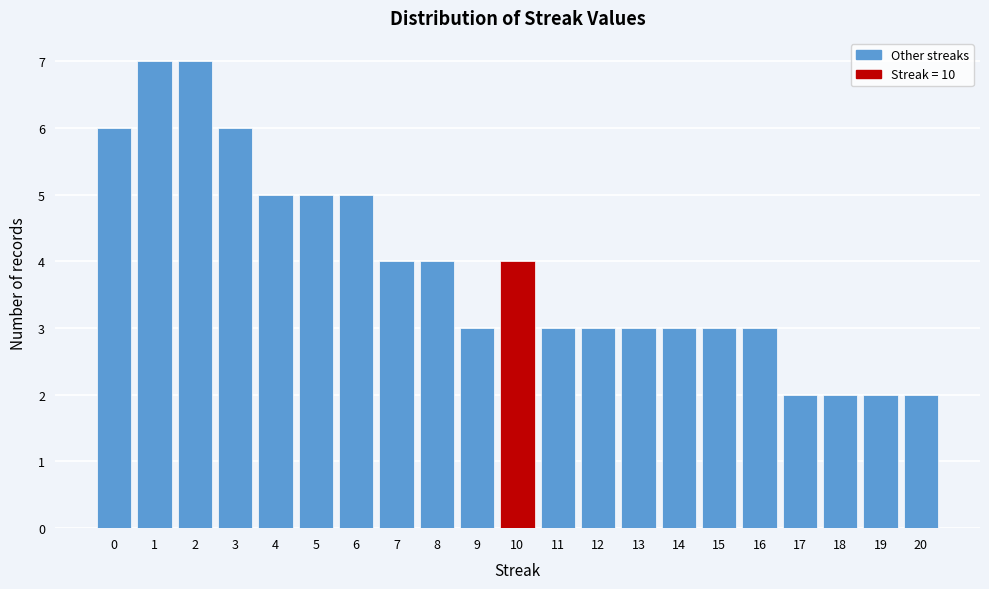

Reading left to right, transcribe this chart: for each bar, give the range it covers on the x-axis and its height. The values are not printed on the chart, so give them approximately, as read against the axis.

-0.5 to 0.5: 6
0.5 to 1.5: 7
1.5 to 2.5: 7
2.5 to 3.5: 6
3.5 to 4.5: 5
4.5 to 5.5: 5
5.5 to 6.5: 5
6.5 to 7.5: 4
7.5 to 8.5: 4
8.5 to 9.5: 3
9.5 to 10.5: 4
10.5 to 11.5: 3
11.5 to 12.5: 3
12.5 to 13.5: 3
13.5 to 14.5: 3
14.5 to 15.5: 3
15.5 to 16.5: 3
16.5 to 17.5: 2
17.5 to 18.5: 2
18.5 to 19.5: 2
19.5 to 20.5: 2